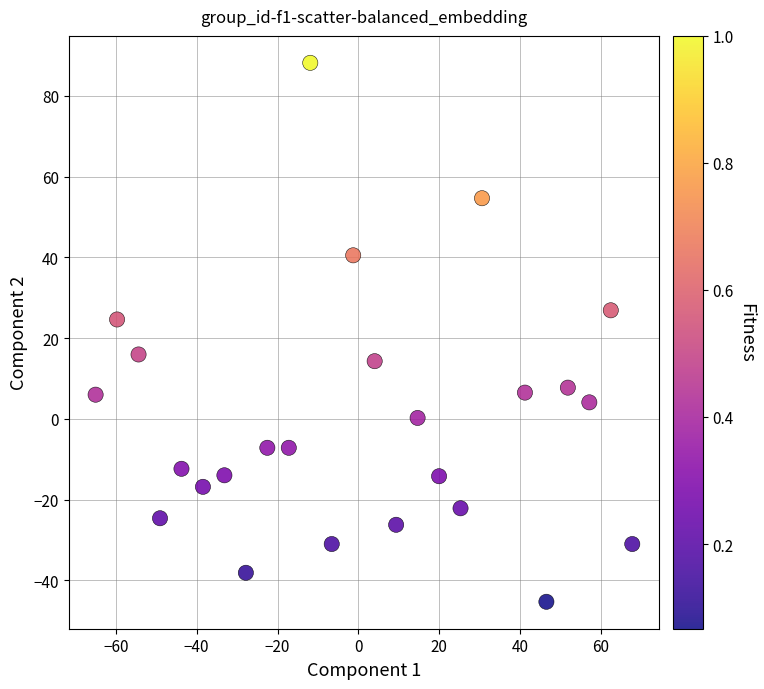

What is the range of X values (max minus min)?

132.8